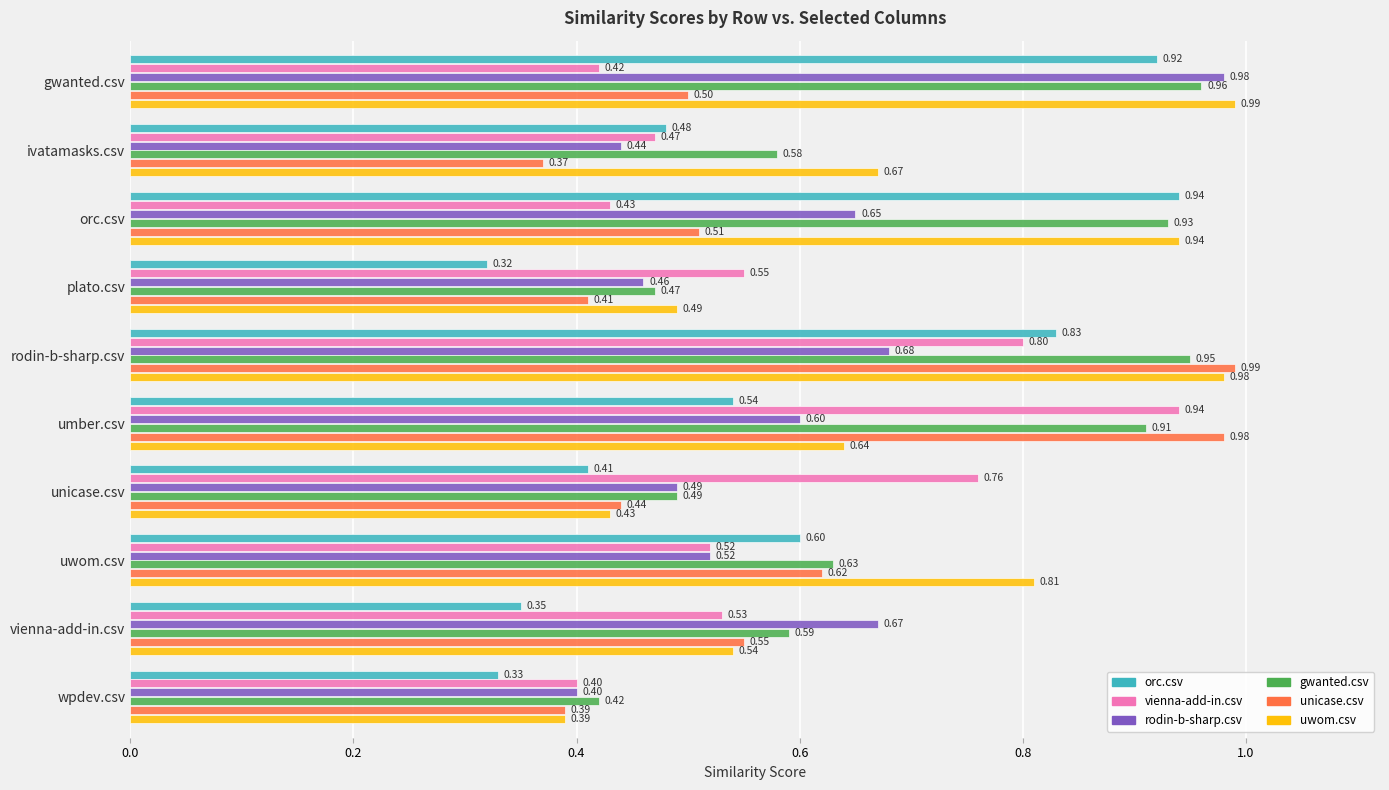

What is the difference between the maximum and minimum values in the unicase.csv series?

0.6